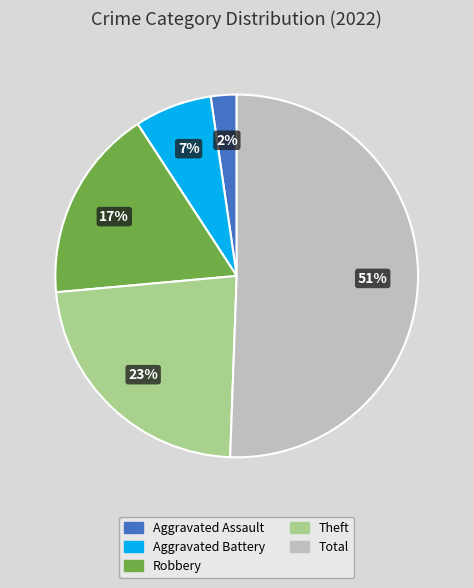

To the nearest percent, what is the average slice percentage?

20%